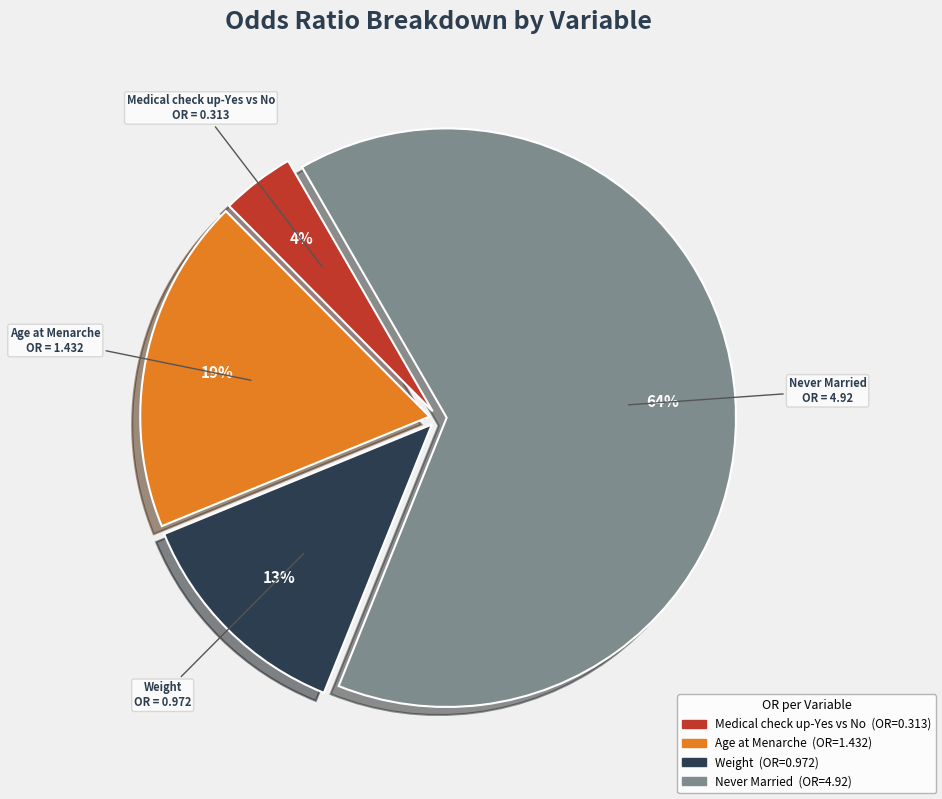

Count the number of slices in the pie.

4